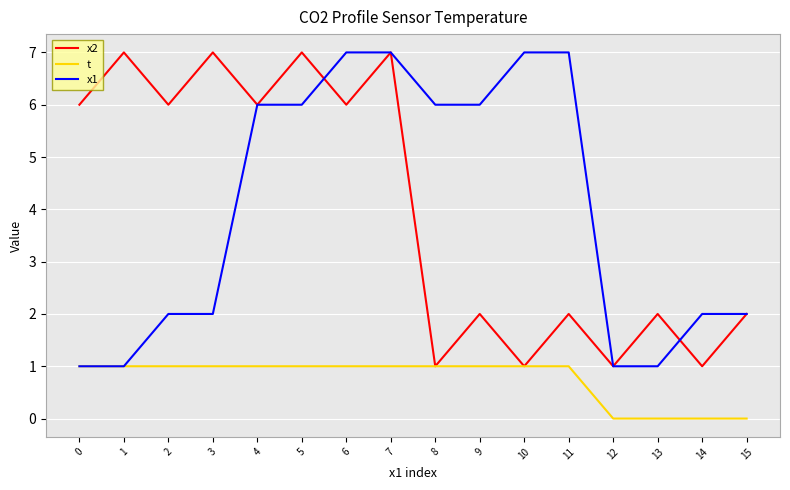

What is the difference between the maximum and minimum values in the t series?

1